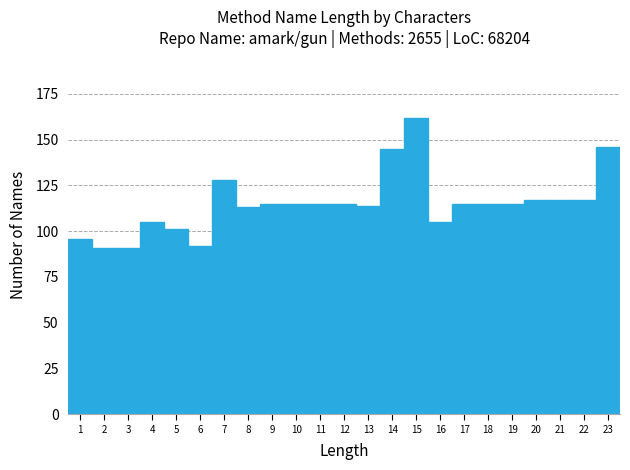

Reading left to right, transcribe this chart: for each bar, give the range it covers on the x-axis and its height. The values are not printed on the chart, so give them approximately, as read against the axis.

0.5 to 1.5: 95
1.5 to 2.5: 90
2.5 to 3.5: 90
3.5 to 4.5: 105
4.5 to 5.5: 100
5.5 to 6.5: 90
6.5 to 7.5: 130
7.5 to 8.5: 115
8.5 to 9.5: 115
9.5 to 10.5: 115
10.5 to 11.5: 115
11.5 to 12.5: 115
12.5 to 13.5: 115
13.5 to 14.5: 145
14.5 to 15.5: 160
15.5 to 16.5: 105
16.5 to 17.5: 115
17.5 to 18.5: 115
18.5 to 19.5: 115
19.5 to 20.5: 115
20.5 to 21.5: 115
21.5 to 22.5: 115
22.5 to 23.5: 145